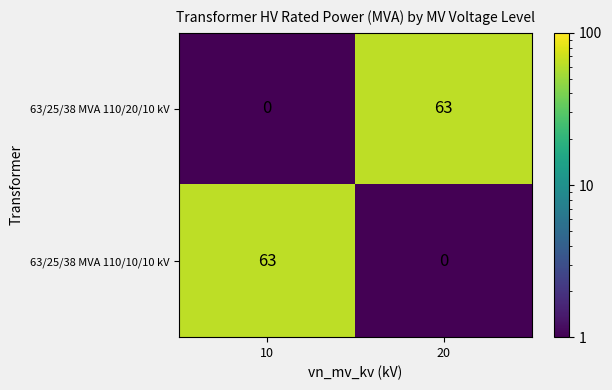

At which label is 63/25/38 MVA 110/10/10 kV closest to 31?

20